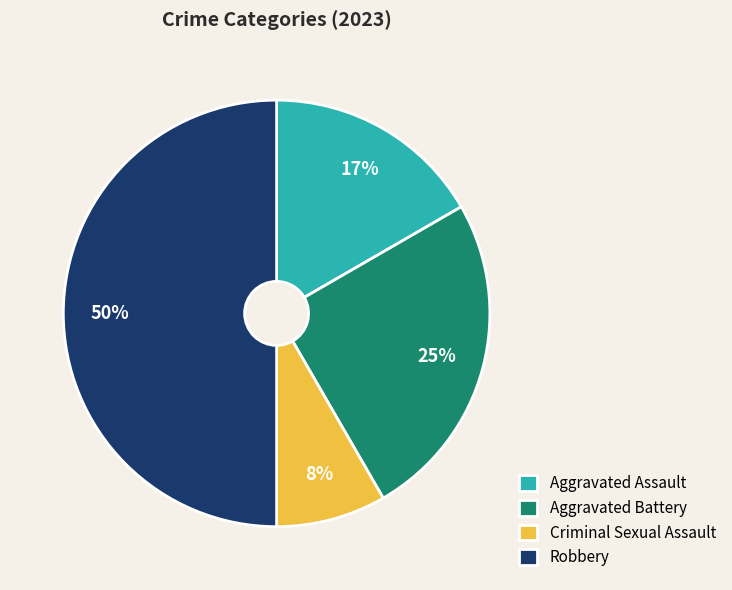

How many slices are in this pie chart?

4